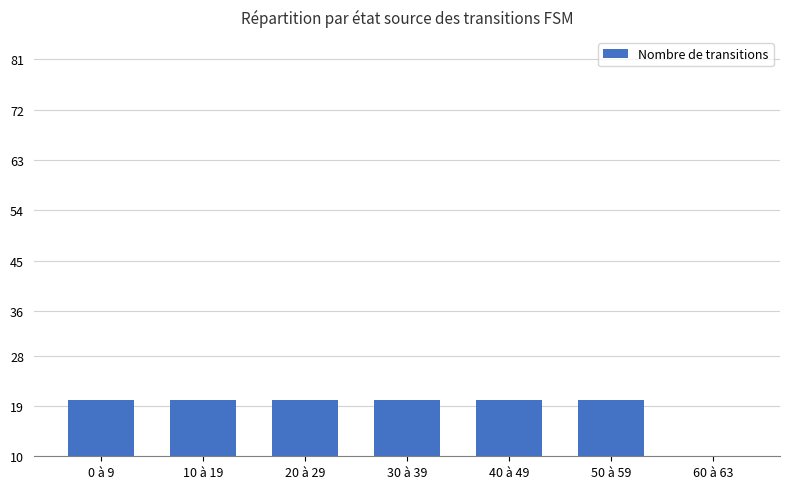

Which has a higher value, 30 à 39 or 0 à 9?

30 à 39